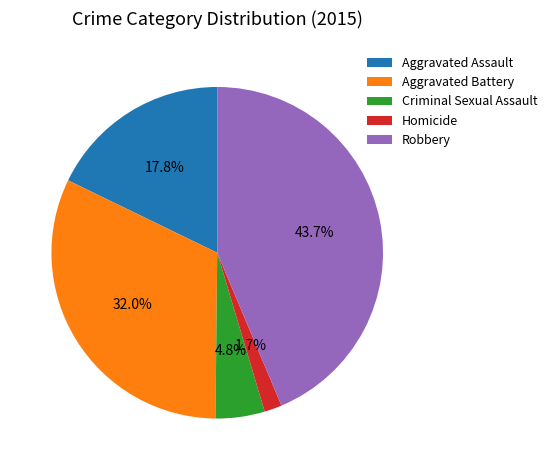

Is there any slice that represents more than half of the pie?

No